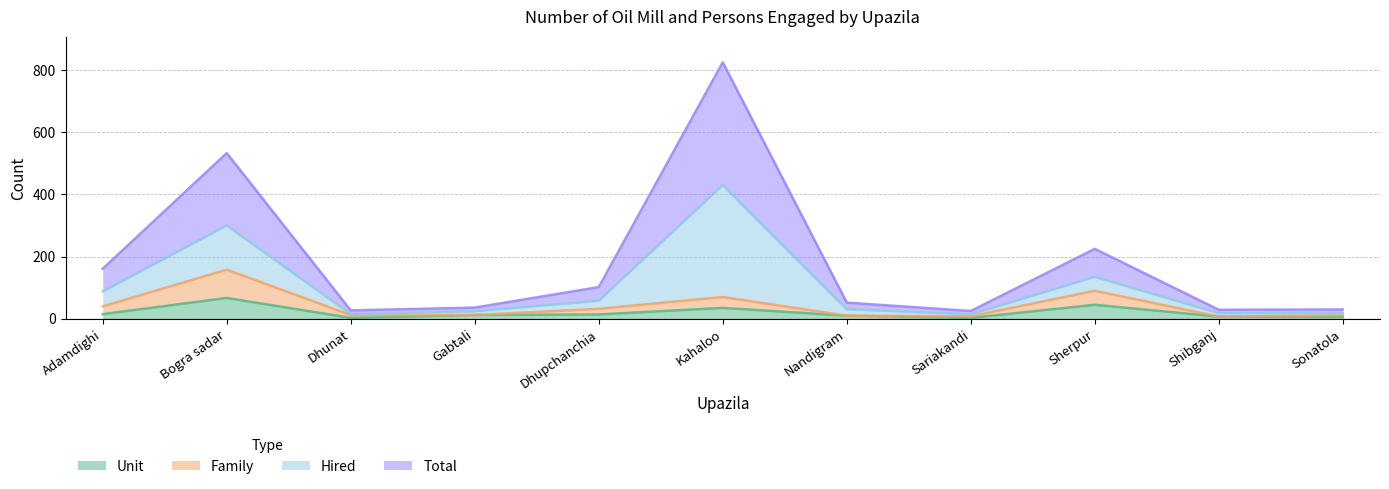

Which category has the lowest value across all series?

Dhunat